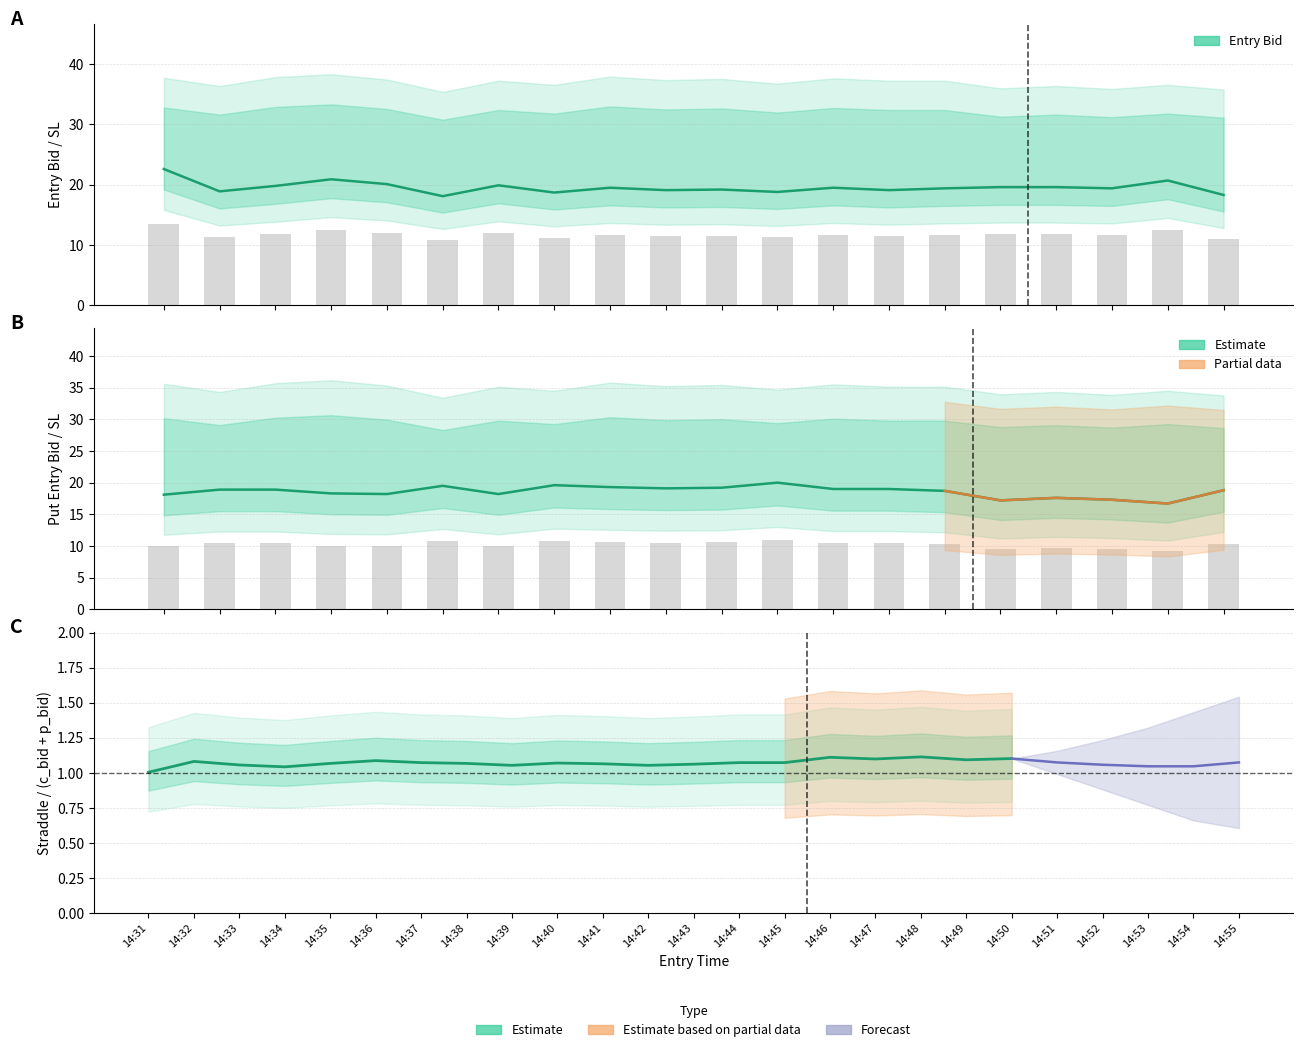

Does the chart contain any negative values?

No